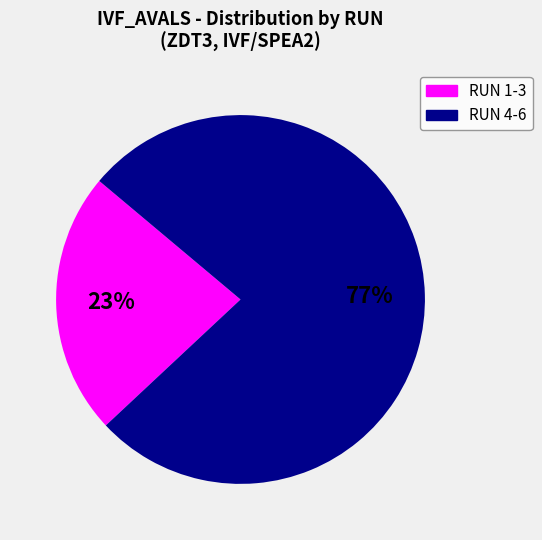

Is there a majority slice in this chart?

Yes